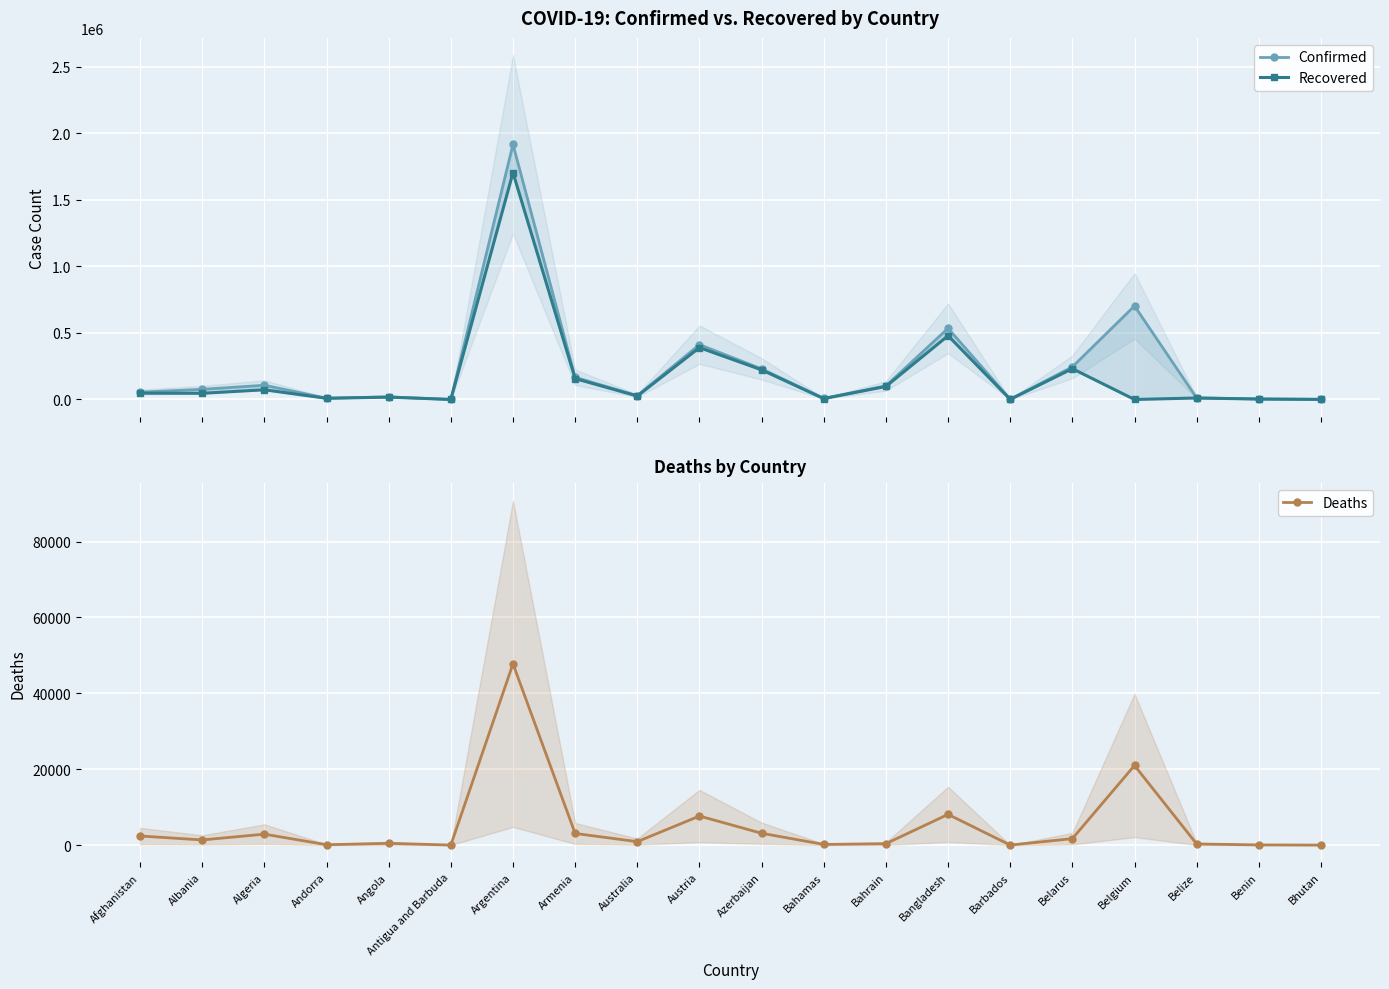

Is this an area chart (filled region under the line)?

No